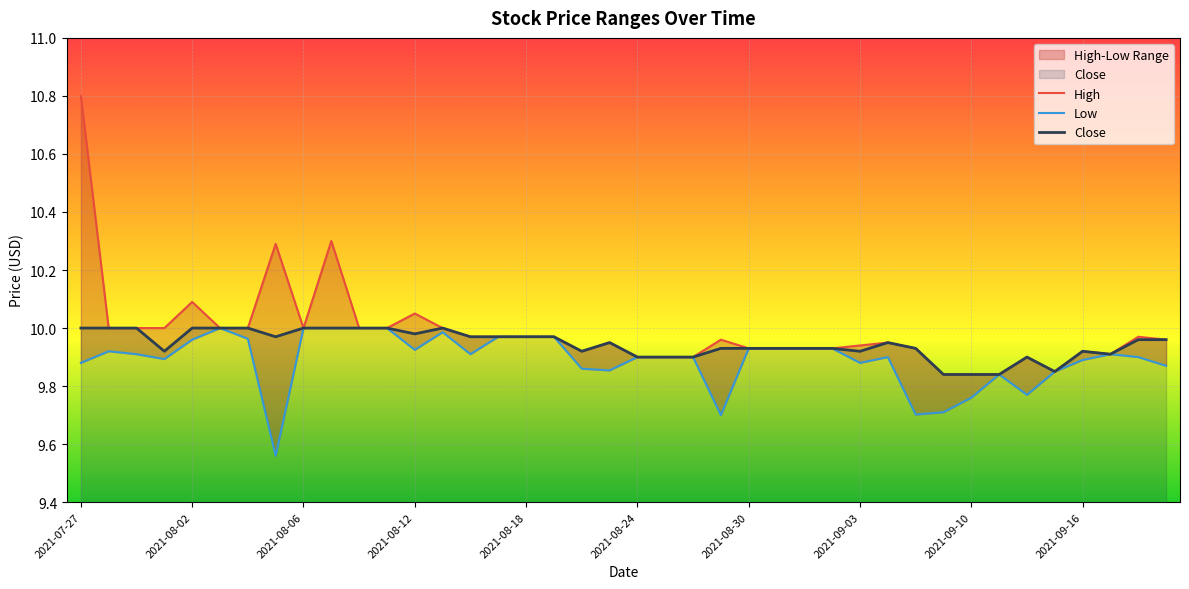

What is the sum of the High values at 2021-09-13 and 2021-08-17?

19.8